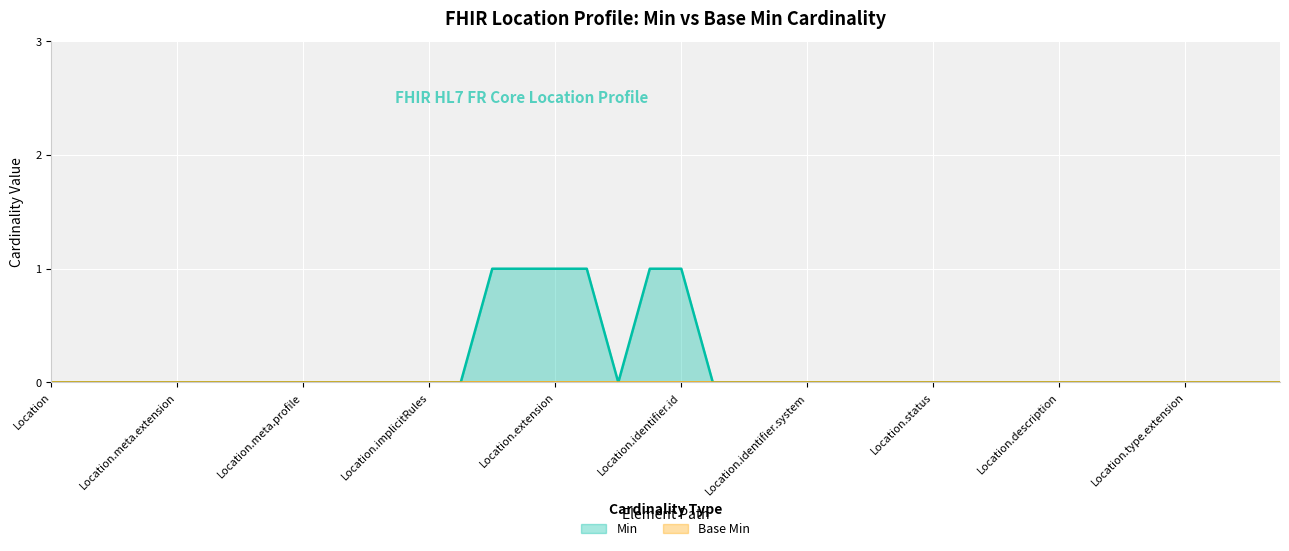

How many points are lower than both their immediate neighbors (excluding endpoints)?

1